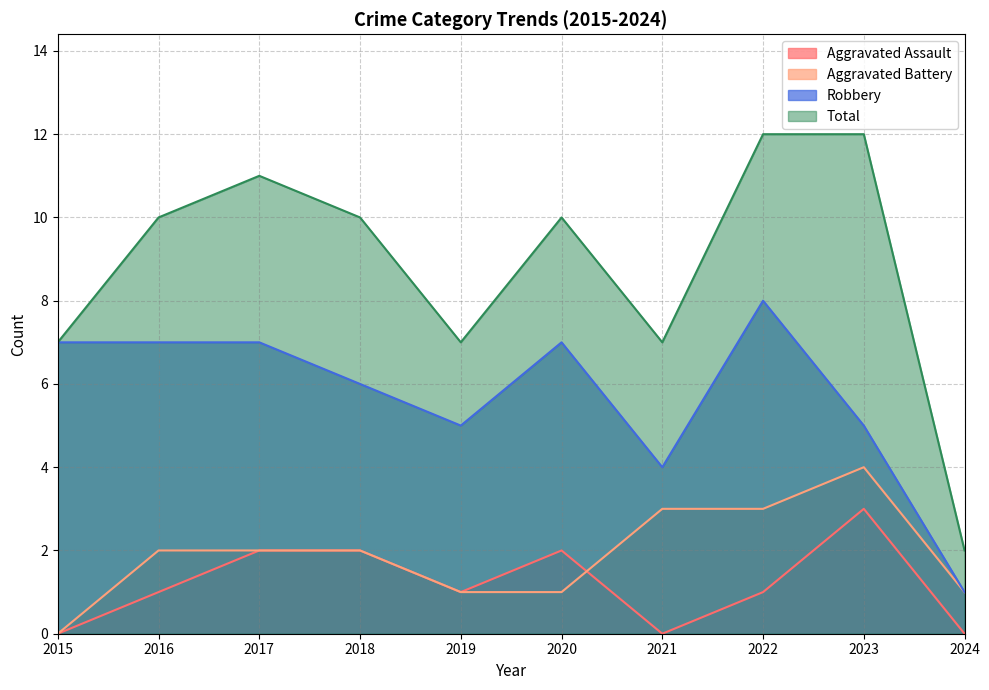

How many values in the Aggravated Battery series are below 2?

4